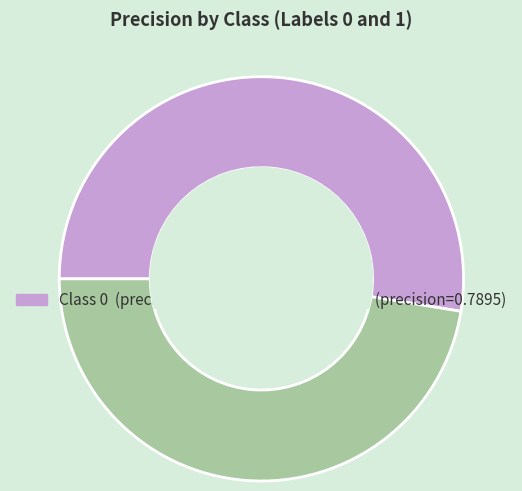

Is there any slice that represents more than half of the pie?

Yes